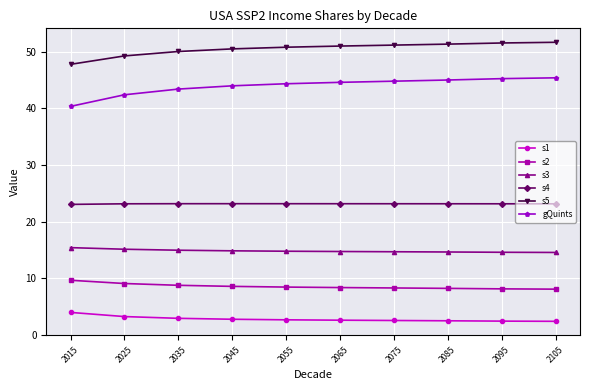

What is the maximum value shown in the chart?

51.7